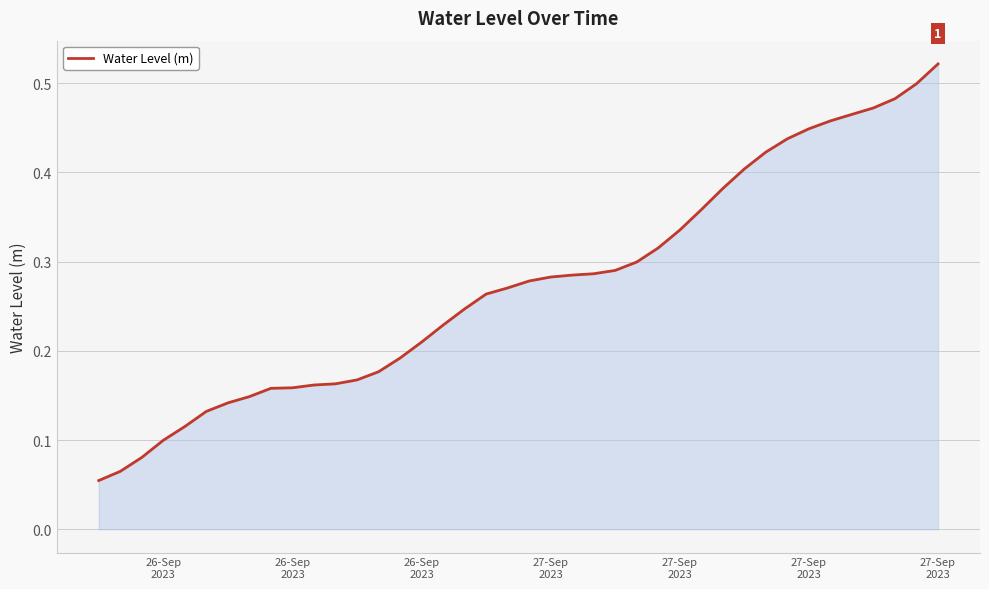

True or false: the data has more than 1 interior local peaks.

False